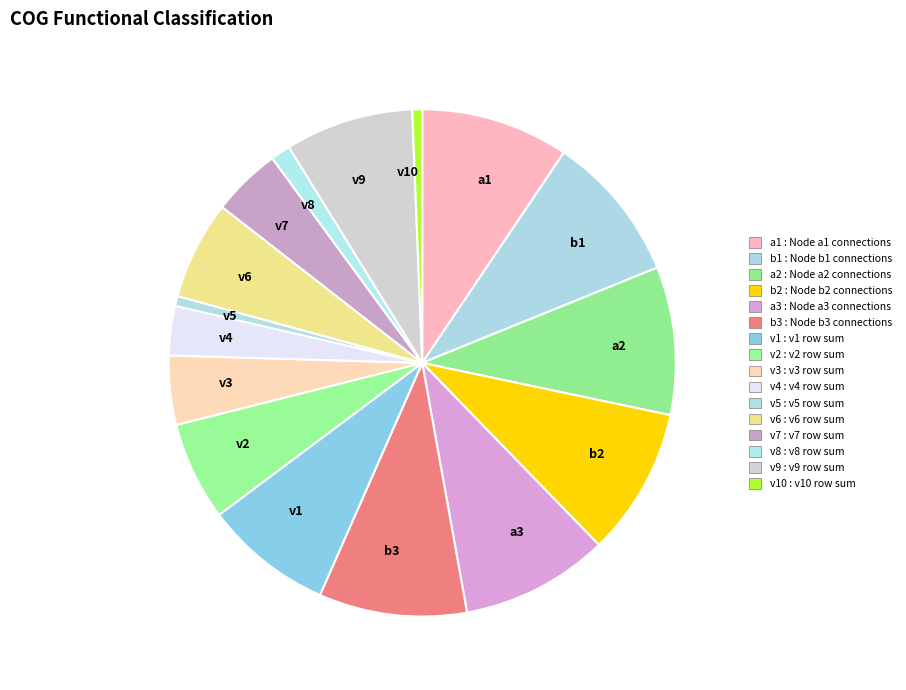

The a2 slice represents 9% of the pie. True or false?

True